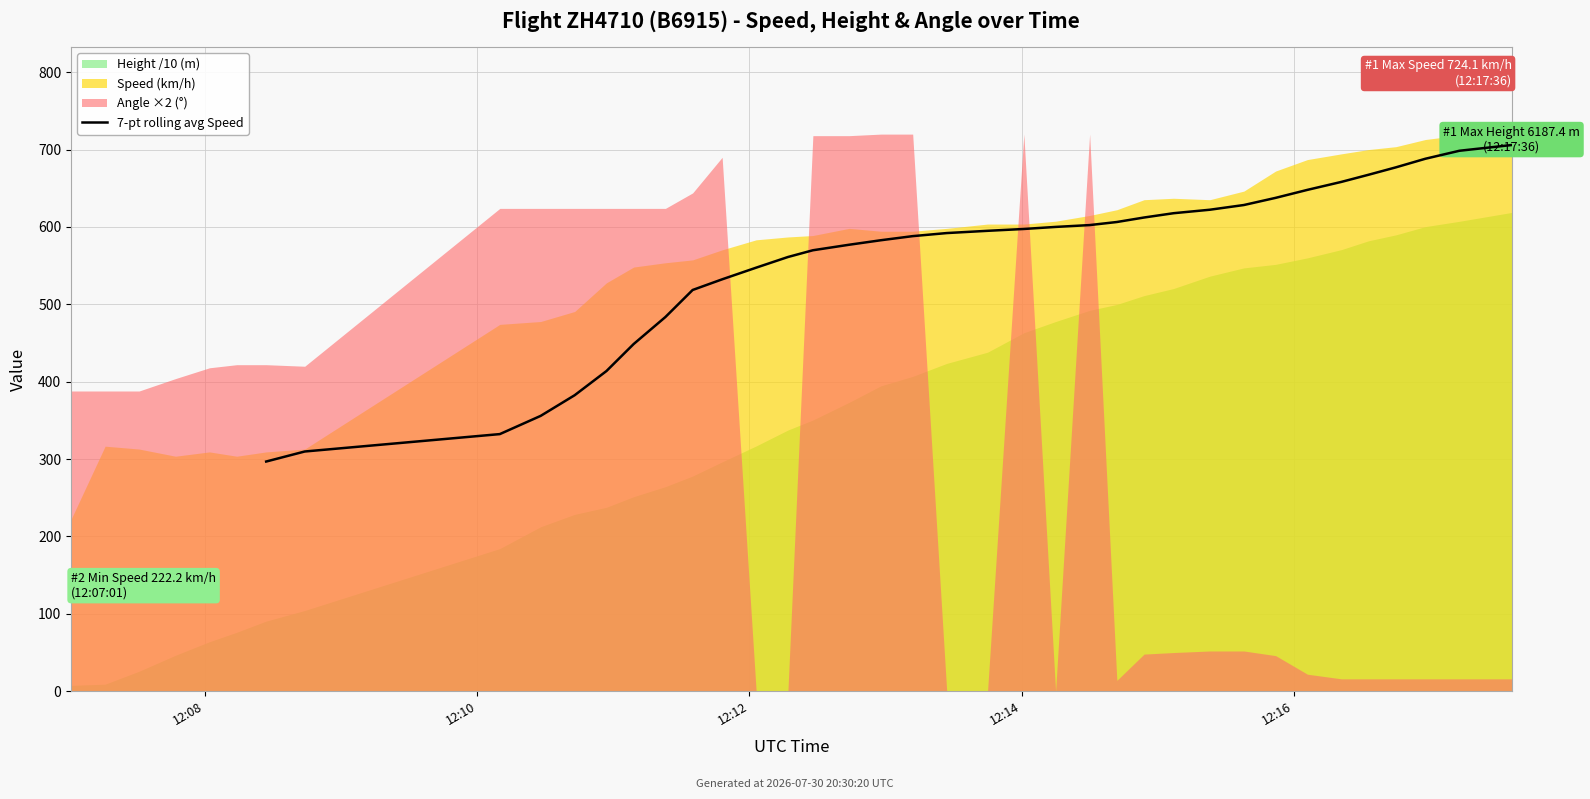

What is the sum of the values at 14 and 32?

1156.2